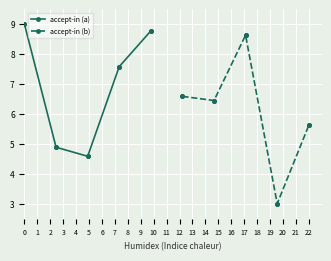

What is the value of the accept-in (a) point at the 7th from the left?

7.6